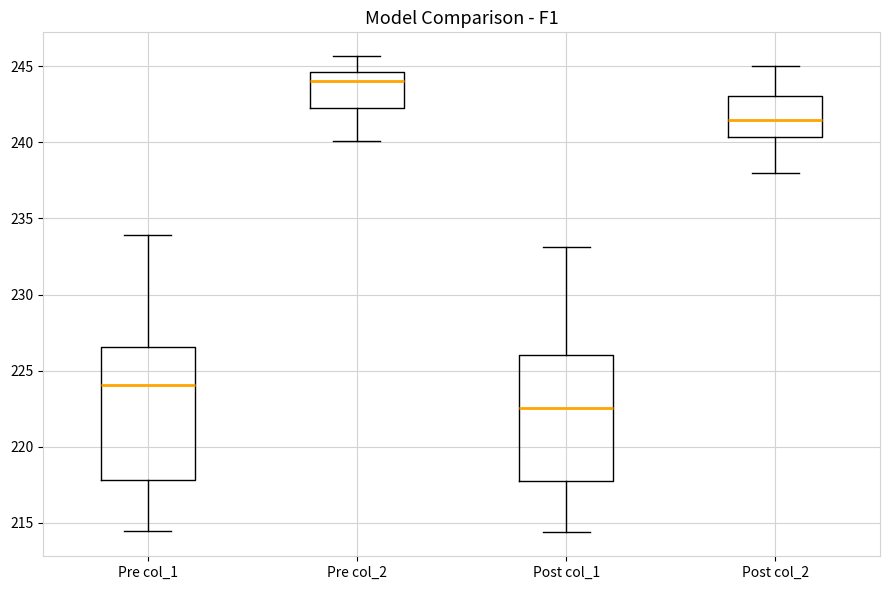

Reading left to right, read every box against the y-axis: the position of its median line, the range the box covers, and the ends of its whiskers. The values are not printed on the chart, so give them approximately, as read against the axis.

Pre col_1: median 224.0, box 218.0 to 226.5, whiskers 214.5 to 234.0
Pre col_2: median 244.0, box 242.5 to 244.5, whiskers 240.0 to 245.5
Post col_1: median 222.5, box 217.5 to 226.0, whiskers 214.5 to 233.0
Post col_2: median 241.5, box 240.5 to 243.0, whiskers 238.0 to 245.0